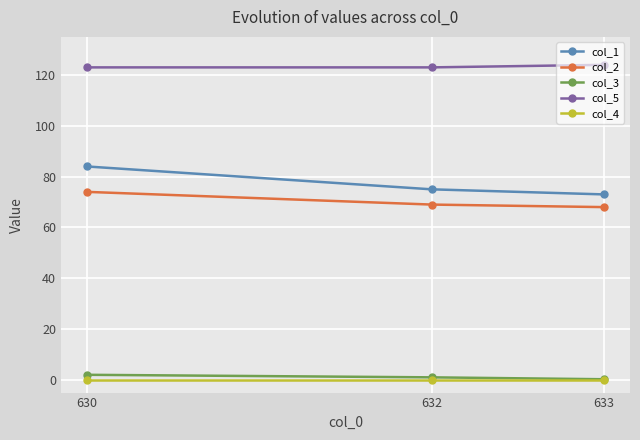

What is the spread (max minus min) of values at 630?

123.0